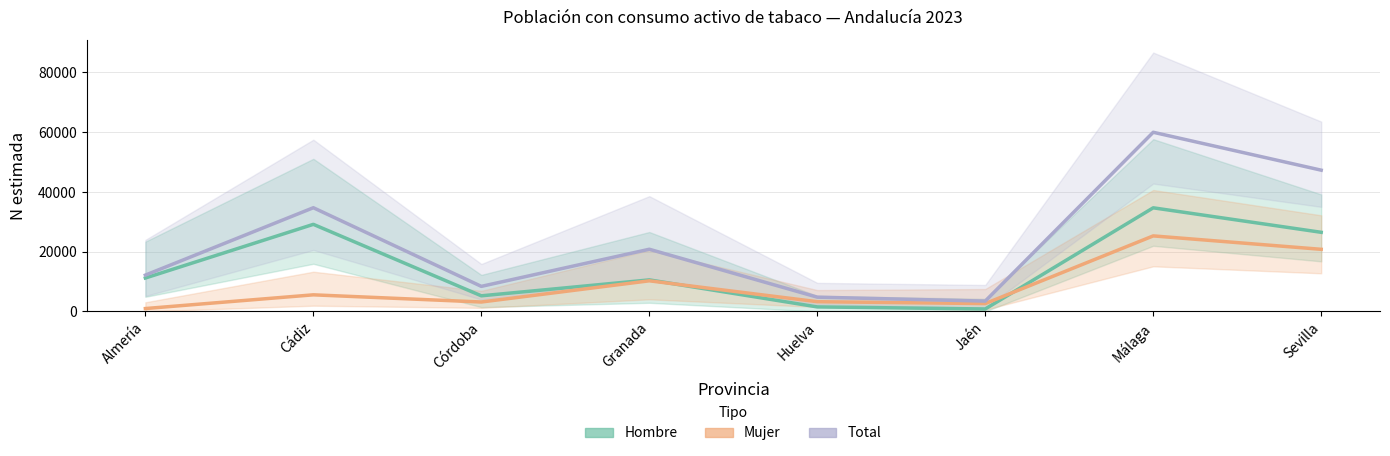

The value of Hombre (N estimada) at Jaén is 1389. True or false?

False